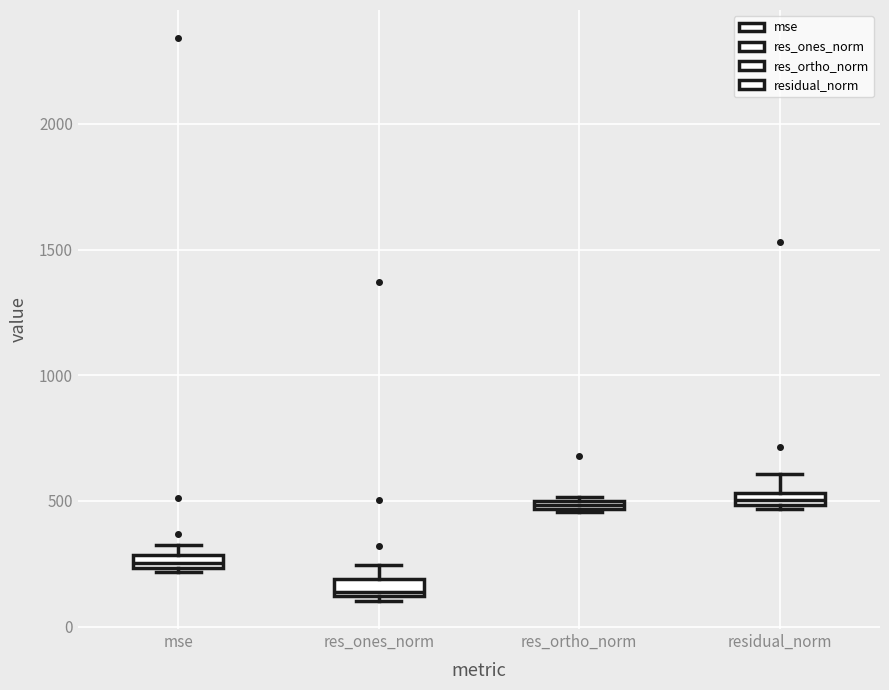

Where is the lower edge of the box for res_ortho_norm on the y-axis? The values are not printed on the chart, so give them approximately, as read against the axis.

450